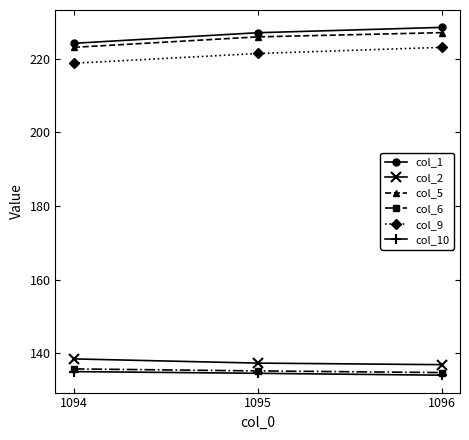

Is the value of col_10 at 1094 greater than the value of col_1 at 1095?

No